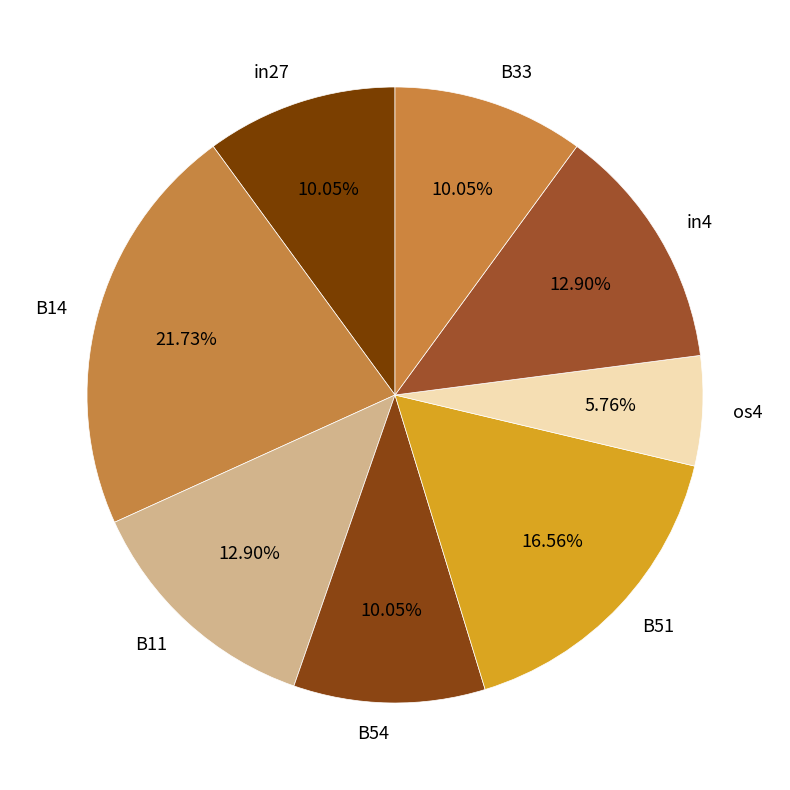

Which has a higher value, B11 or B33?

B11